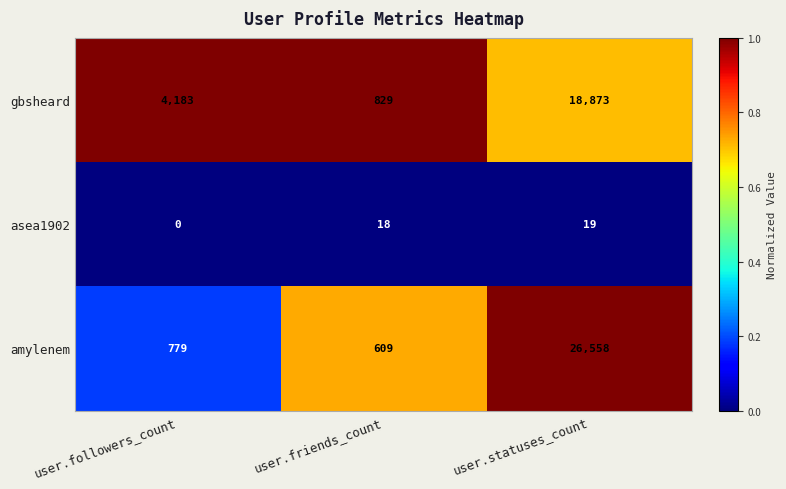

Reading left to right, what are all the values shown in this chart?

gbsheard: user.followers_count=4183	user.friends_count=829	user.statuses_count=18873
asea1902: user.followers_count=0	user.friends_count=18	user.statuses_count=19
amylenem: user.followers_count=779	user.friends_count=609	user.statuses_count=26558